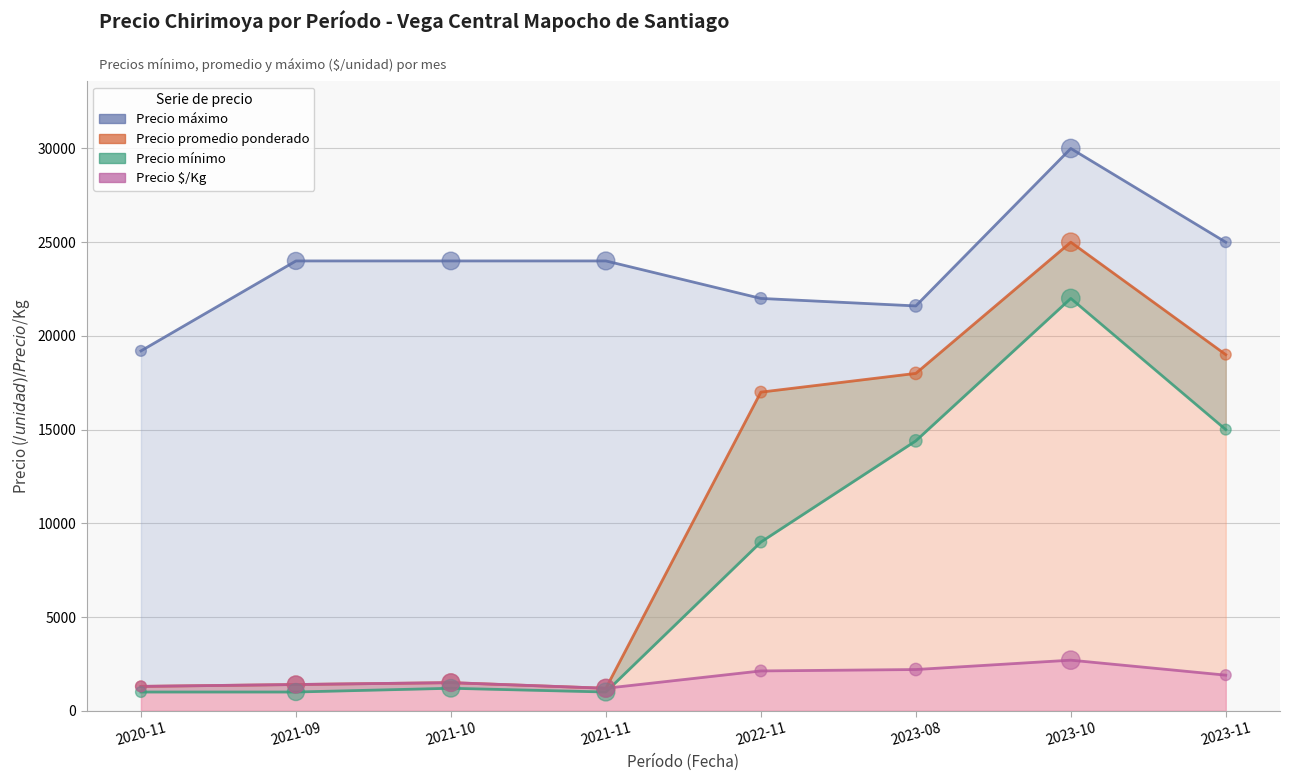

At which category is the sum across all series the highest?

2023-10